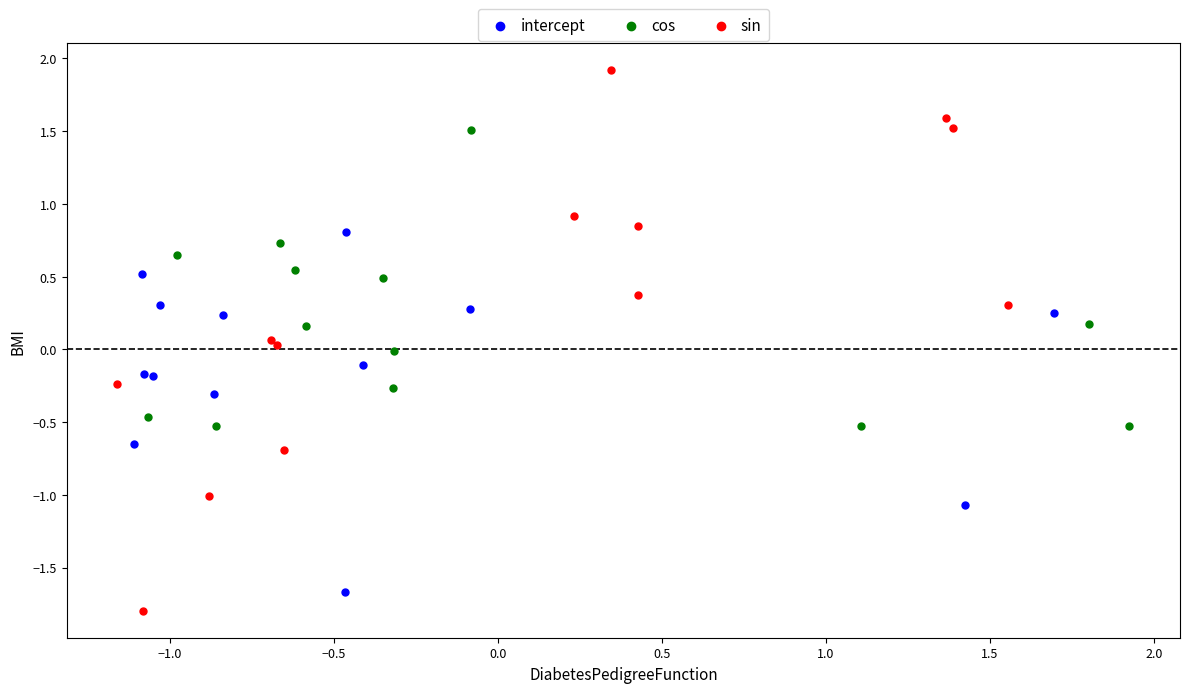

Which series has the largest Y range (max minus min)?

sin